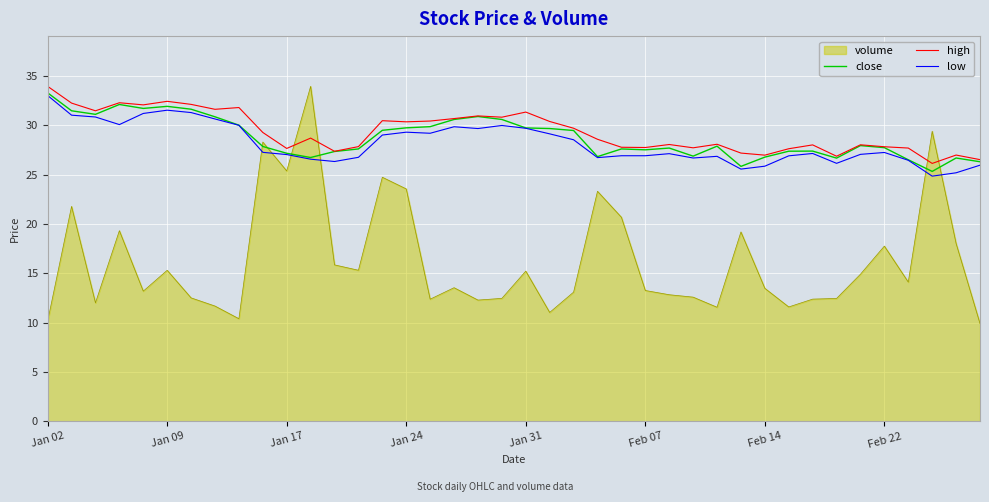

Which series has the largest total across all categories?

high